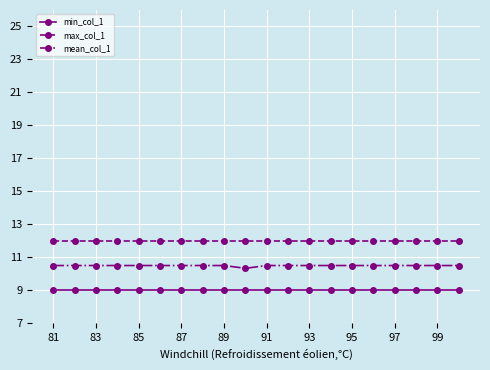

How many mean_col_1 values are between 10 and 11?

20